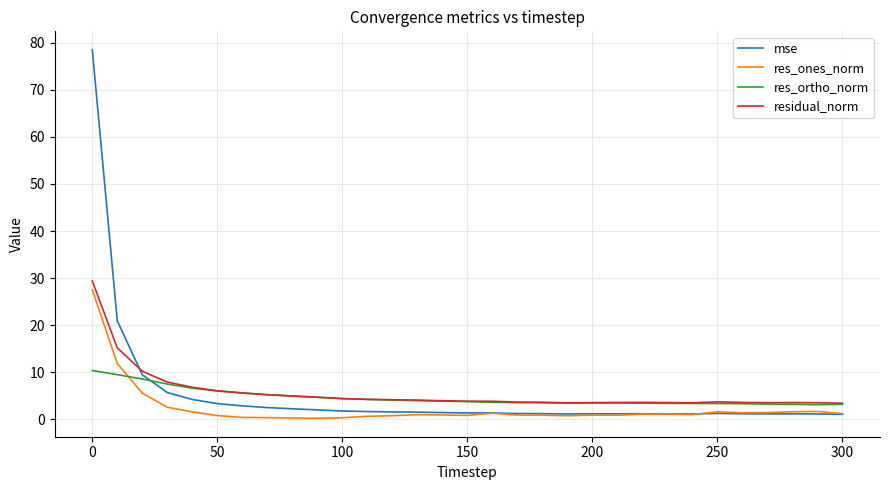

Which series has the largest range (max minus min)?

mse